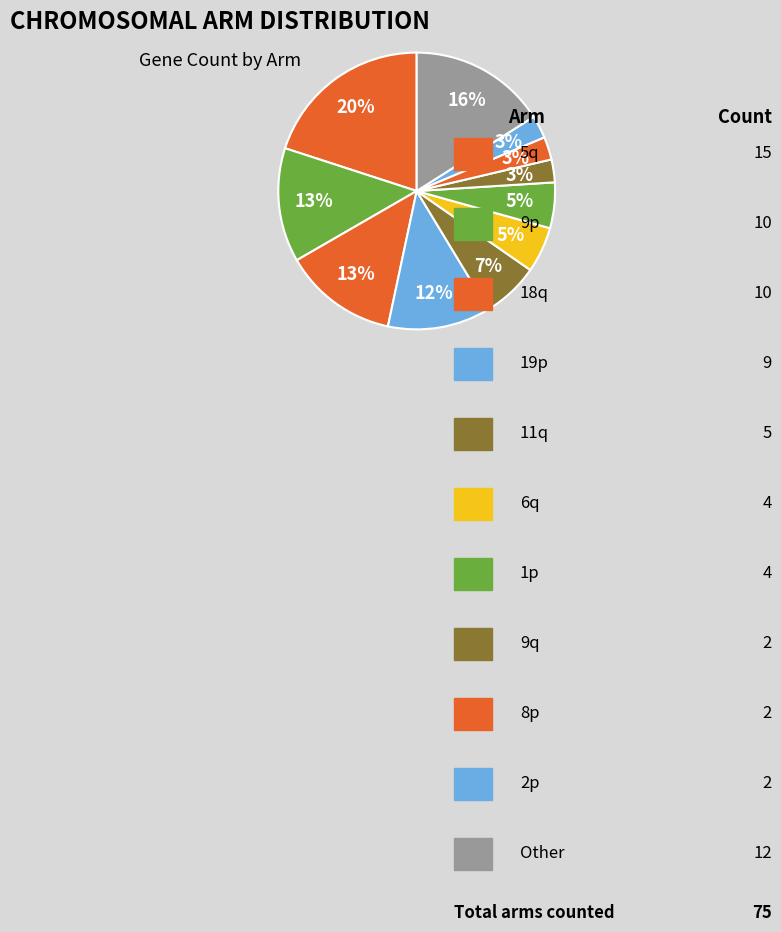

Count the number of slices in the pie.

11